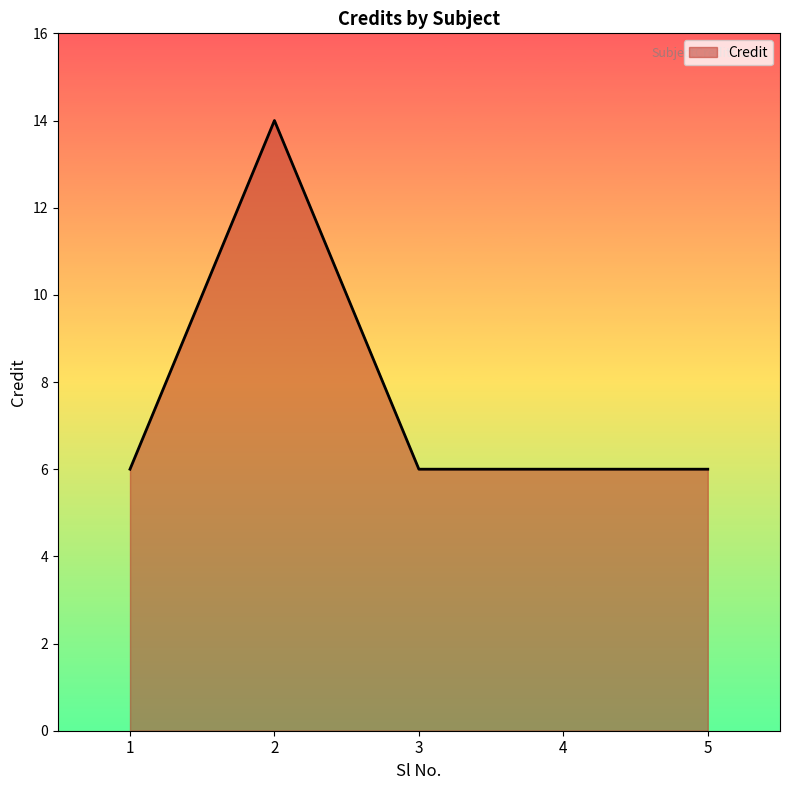

What is the greatest value displayed?

14